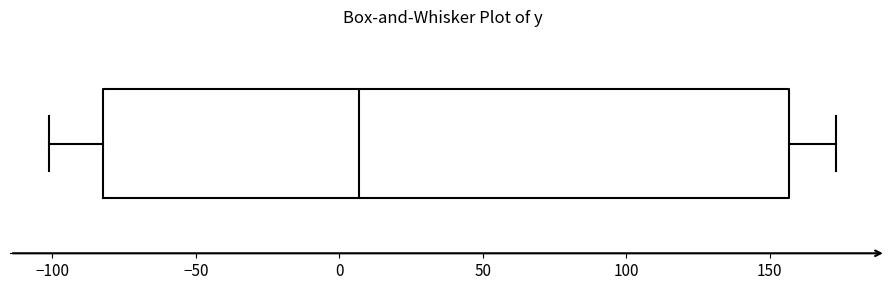

Where does the right whisker of the box end on the x-axis? The values are not printed on the chart, so give them approximately, as read against the axis.

175